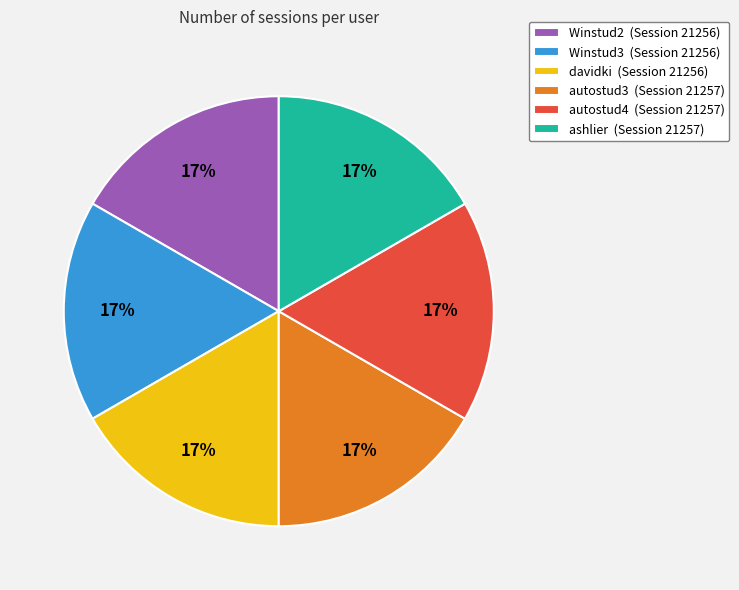

What percentage is the autostud4 slice, to the nearest percent?

17%